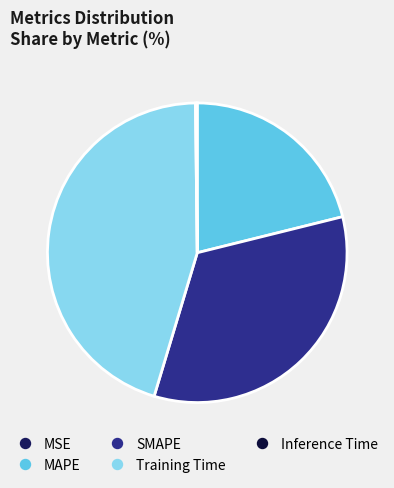

What is the smallest slice in the pie chart?

MSE